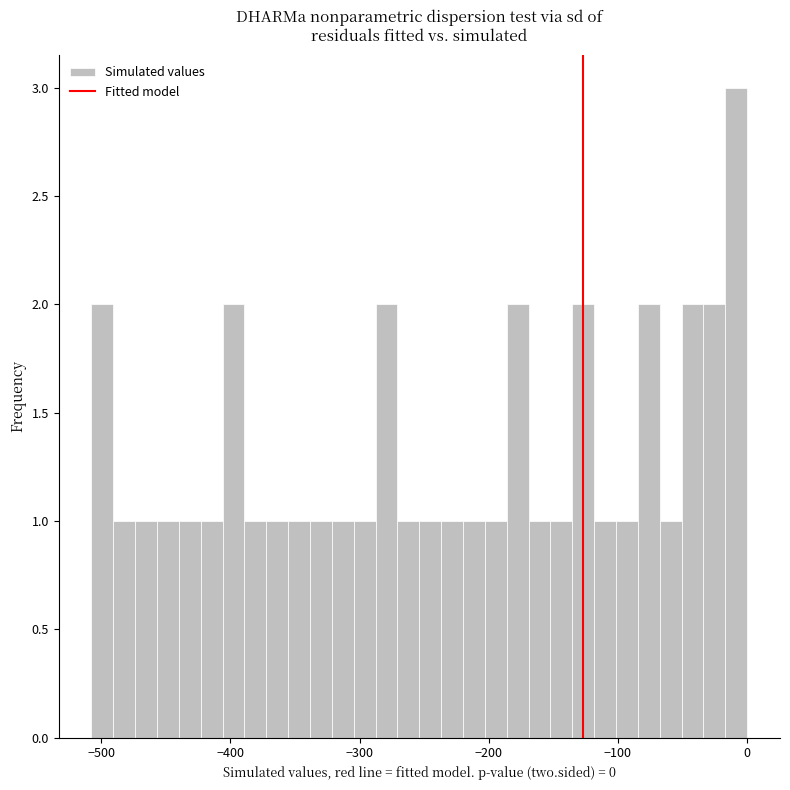

Around what value on the x-axis is the tallest bar? Give the approximate position of its centre, as read against the axis.

-10